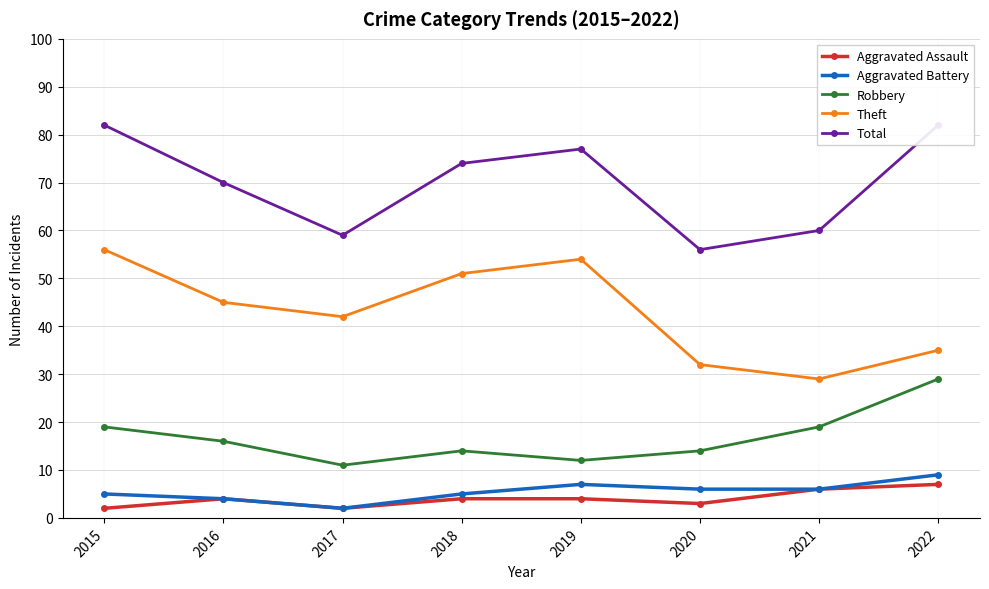

Which series has the largest total across all categories?

Total